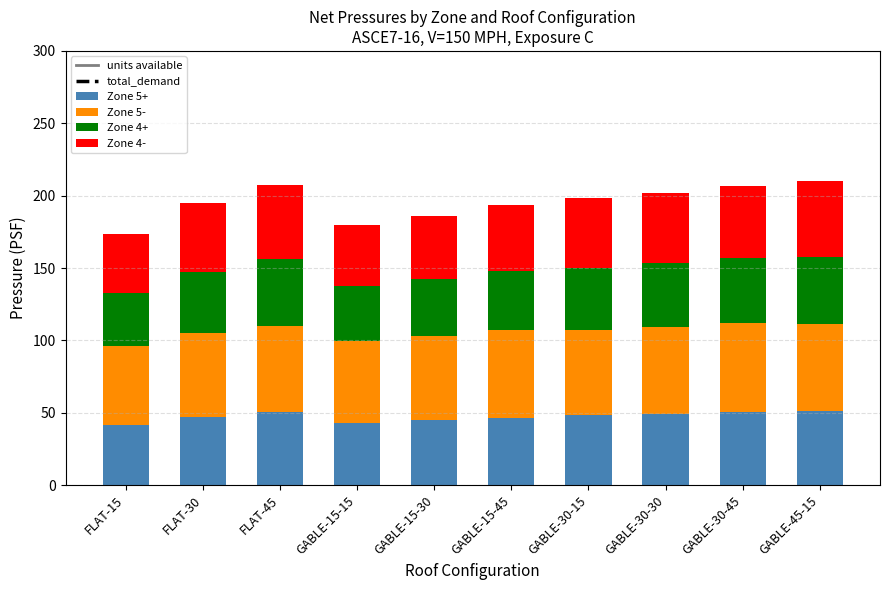

What is the lowest value of the Zone 5+ series?

41.8